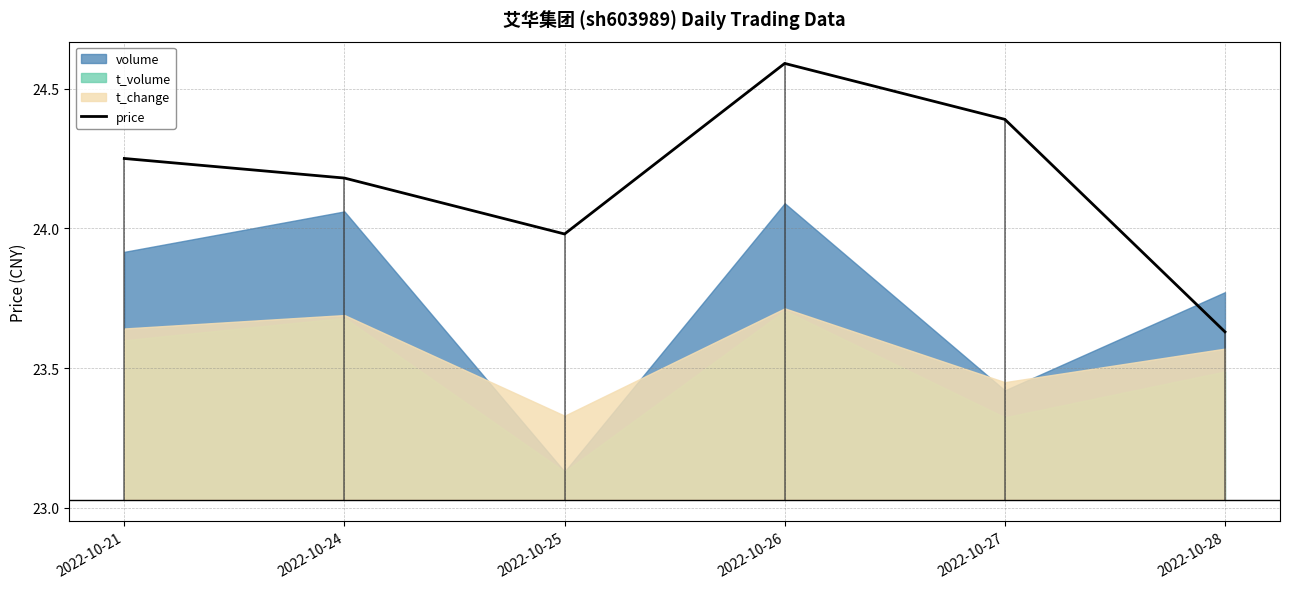

Reading right to left, extract all data points from this chart.

23.6	24.4	24.6	24.0	24.2	24.2